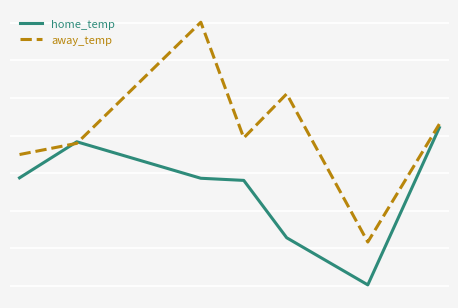

What is the value of the away_temp point at the 1st from the left?

58.7